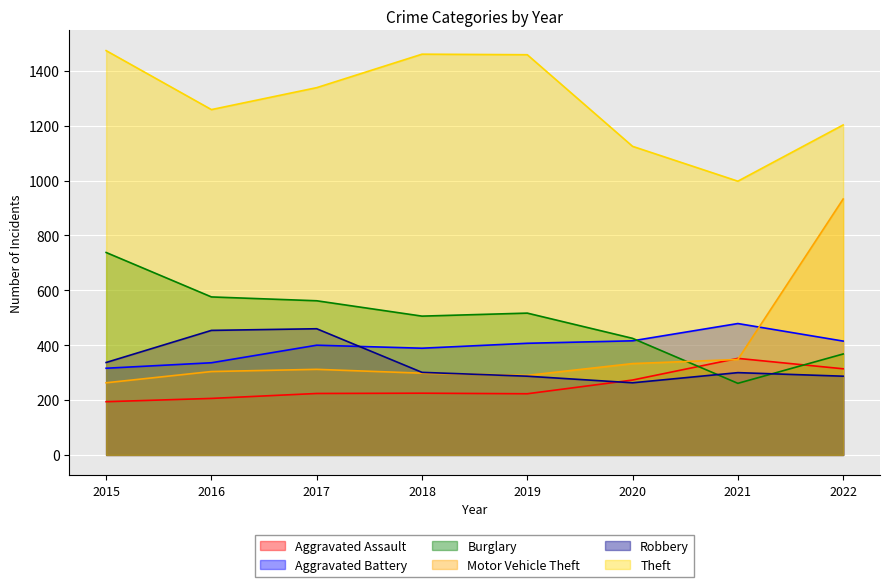

The Robbery series shows 360 at 2020. True or false?

False